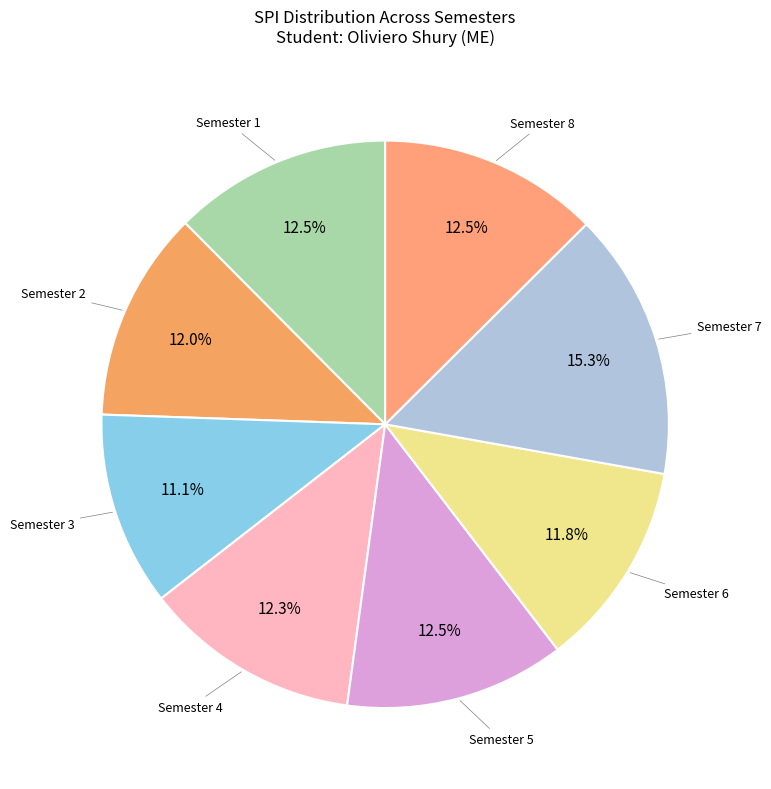

Approximately how many times larger is the value at Semester 1 compared to Semester 6?

1.1